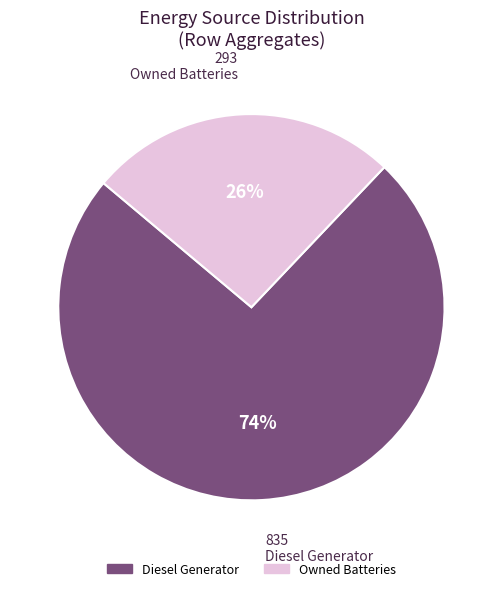

What is the majority slice?

Diesel Generator